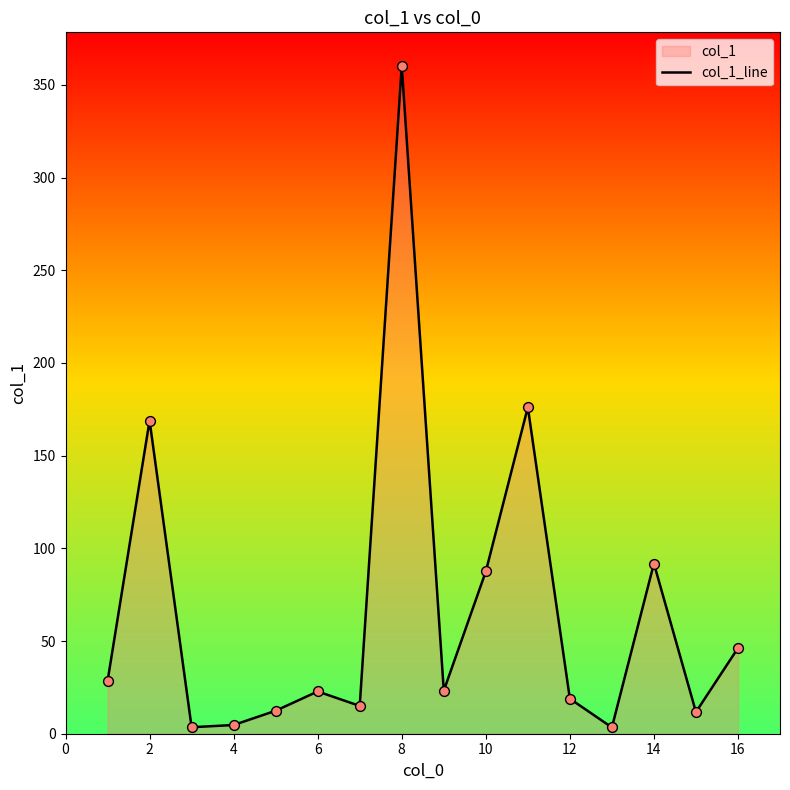

The value at 16 is 13.6. True or false?

False